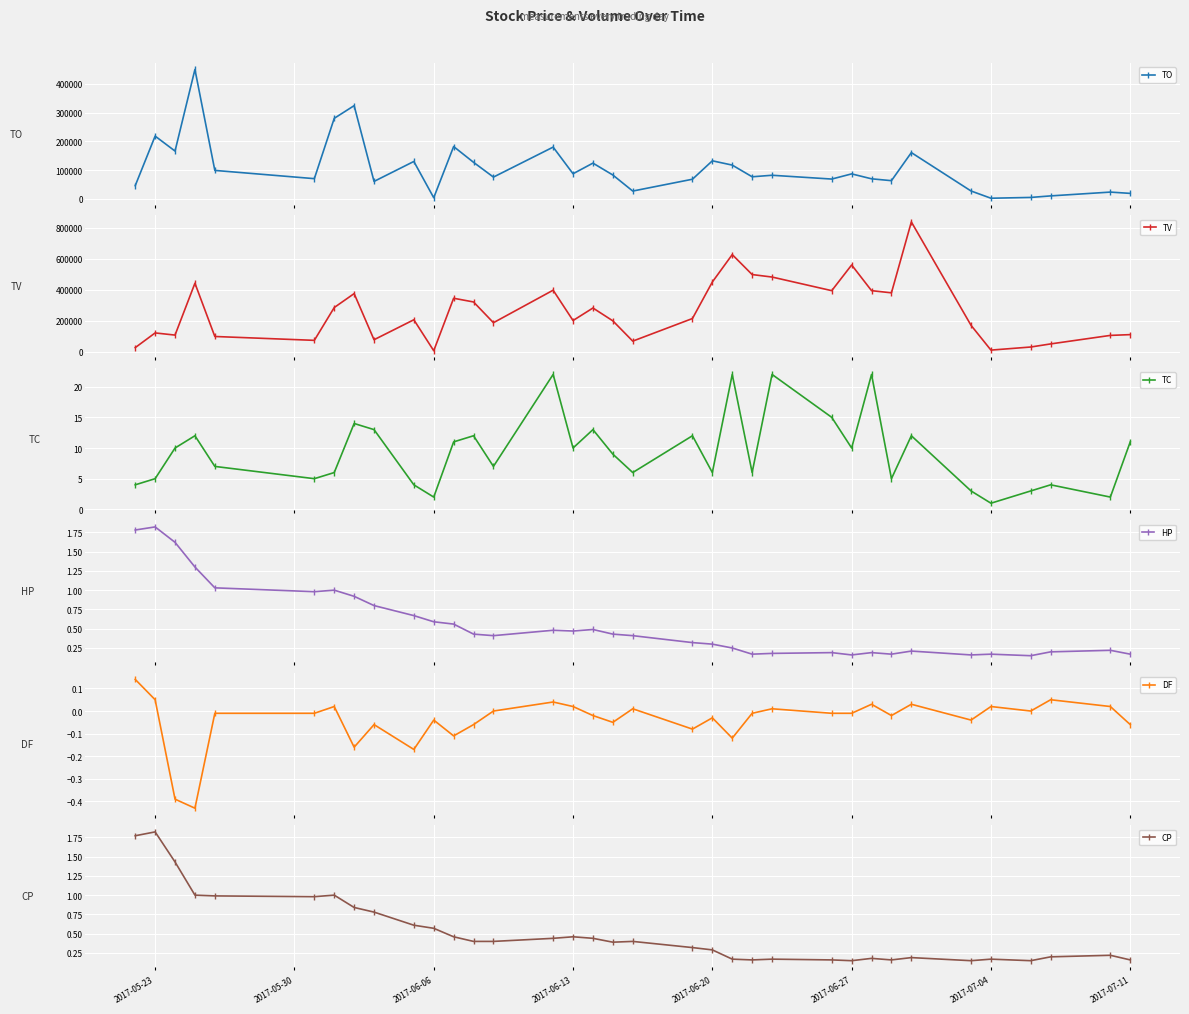

True or false: TO has more than 1 interior local peaks.

True